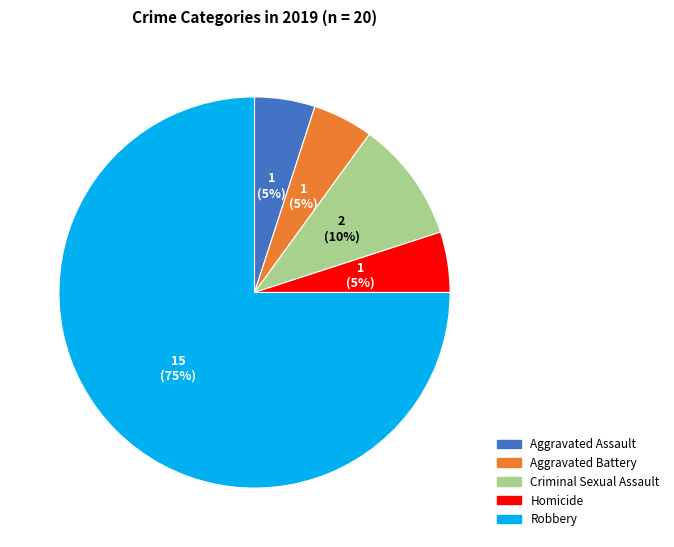

Combined, do Aggravated Assault and Homicide account for over 50%?

No